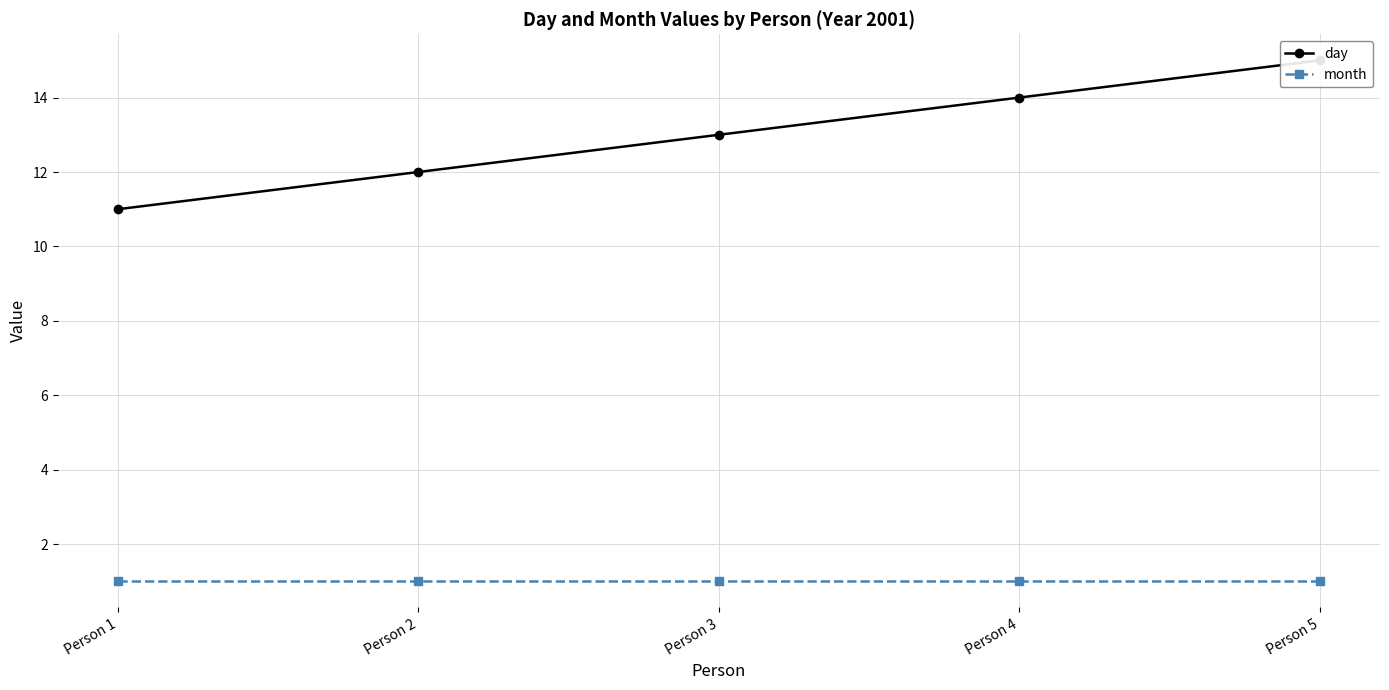

True or false: day has a value of 8 at Person 4.

False